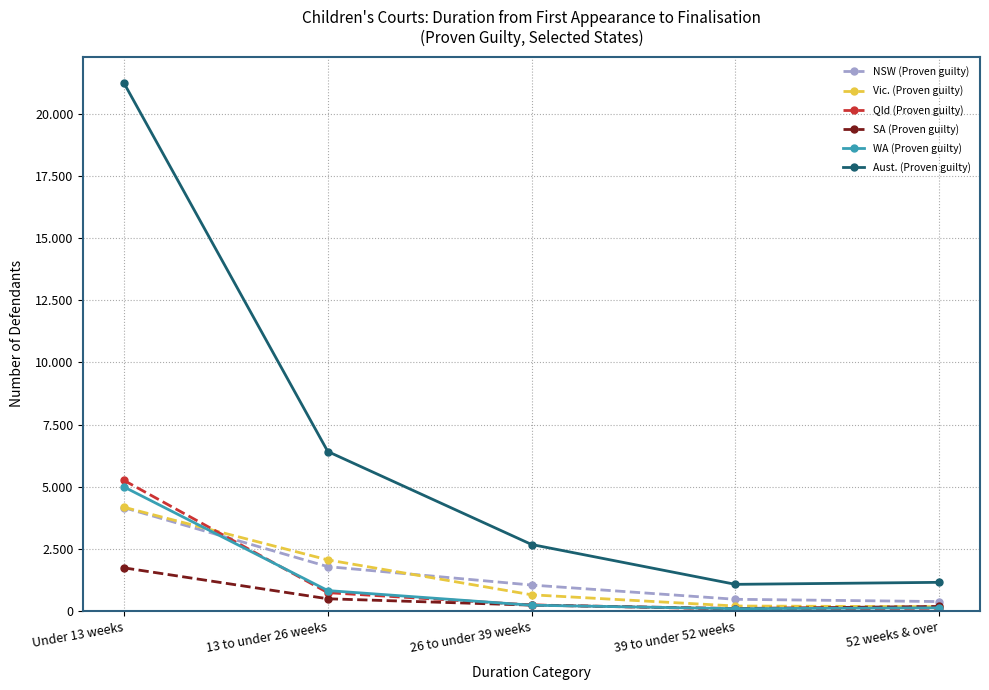

What are all the series names shown in the legend?

NSW (Proven guilty), Vic. (Proven guilty), Qld (Proven guilty), SA (Proven guilty), WA (Proven guilty), Aust. (Proven guilty)